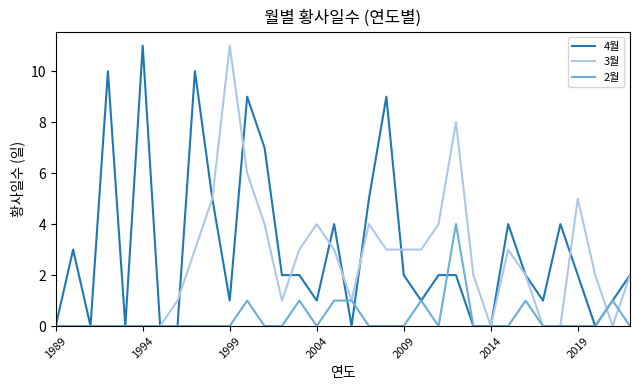

List the series in order of their overall mean, highest first.

4월, 3월, 2월